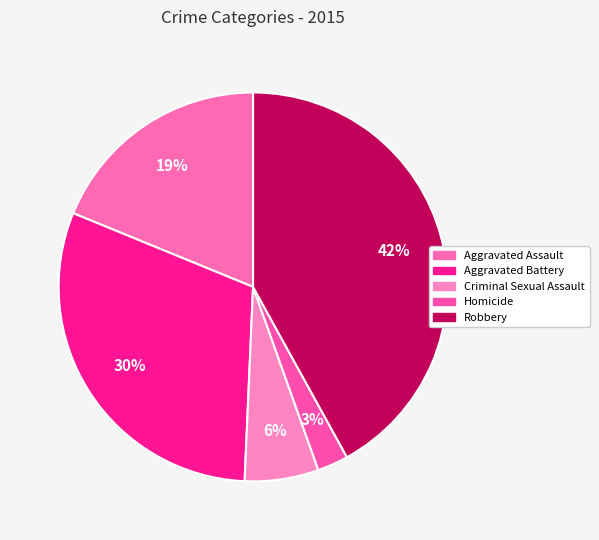

Is Homicide the majority of the pie?

No